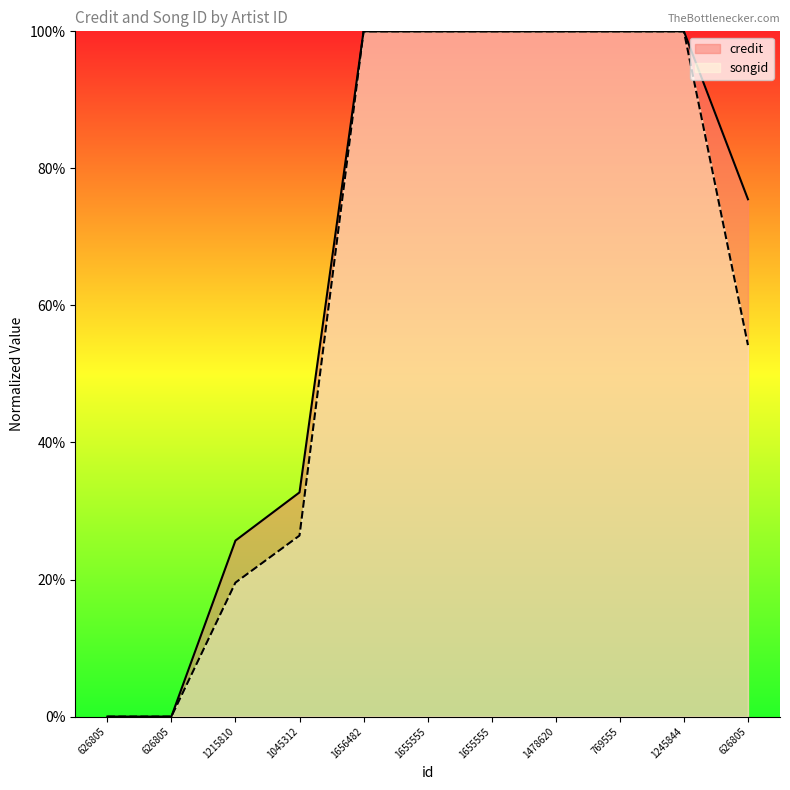

True or false: songid and credit cross at least once.

False